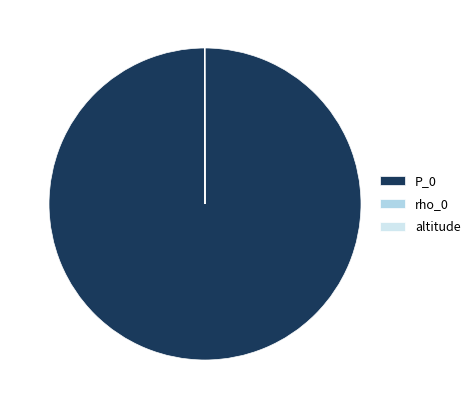

What is the smallest slice in the pie chart?

rho_0